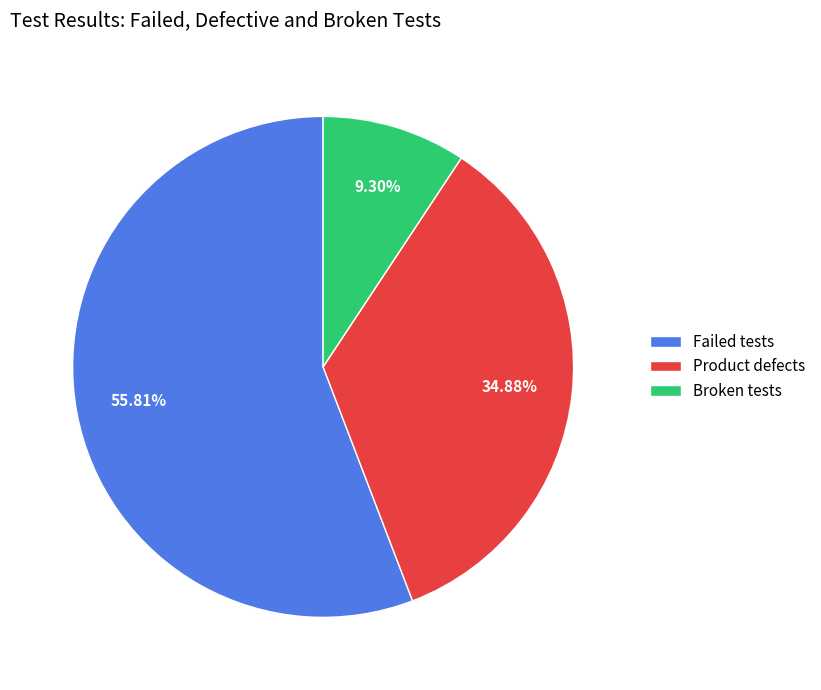

What percentage is the Broken tests slice, to the nearest percent?

9%